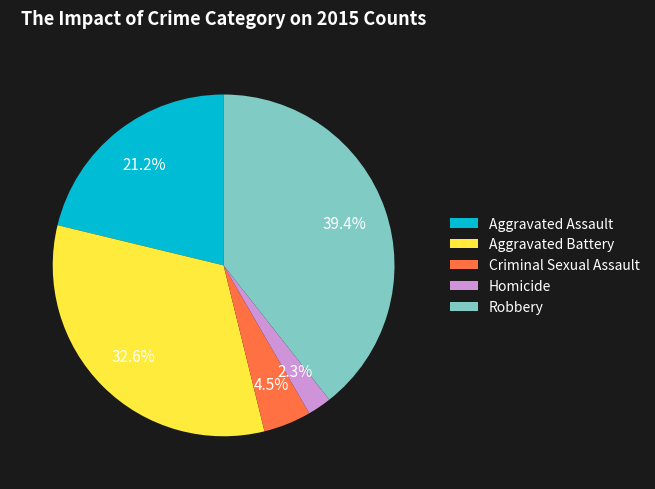

Approximately how many times larger is the value at Aggravated Battery compared to Criminal Sexual Assault?

7.2